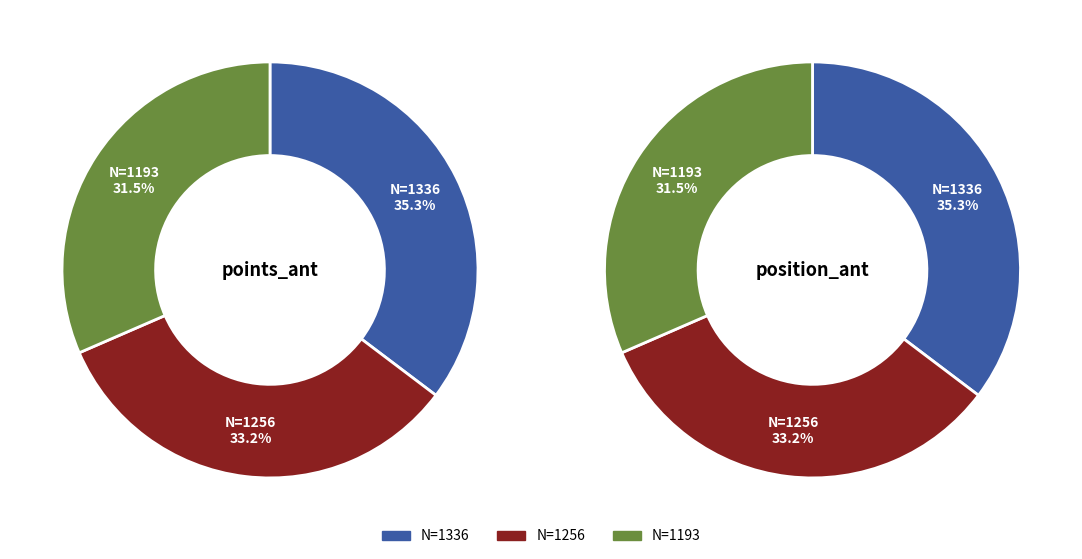

True or false: 1256 accounts for 10% of the total.

False